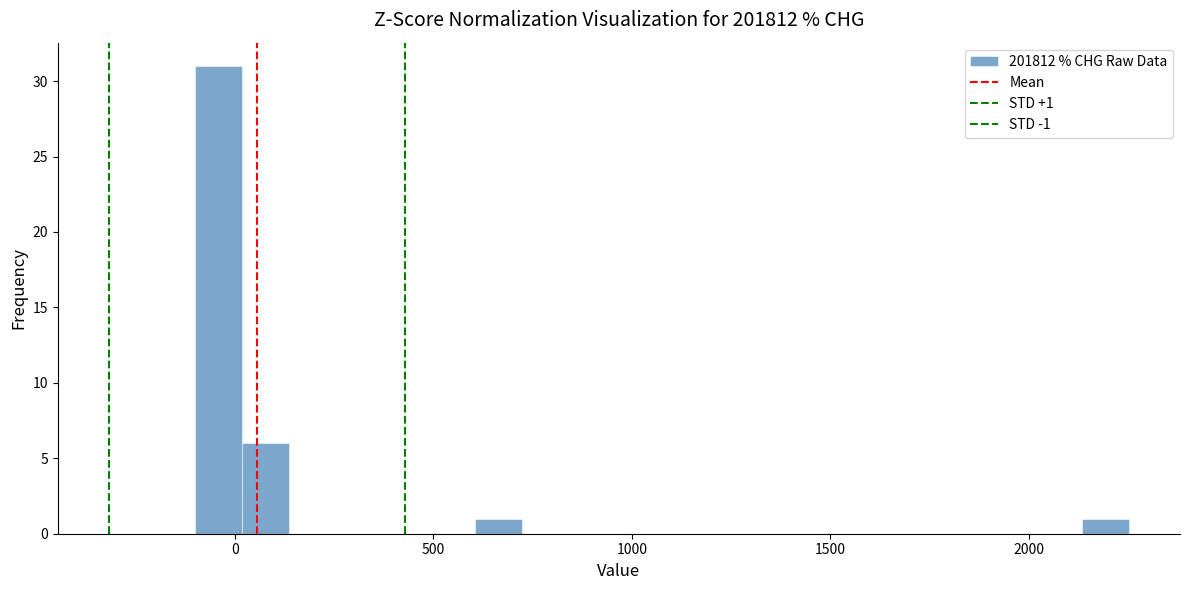

Read against the x-axis, roughly where is the centre of the tallest bar?

-50